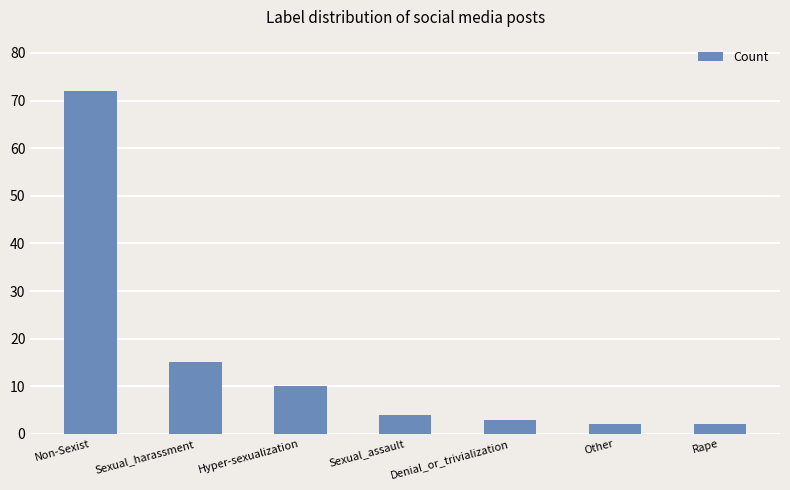

Reading left to right, what are all the values shown in this chart?

72	15	10	4	3	2	2